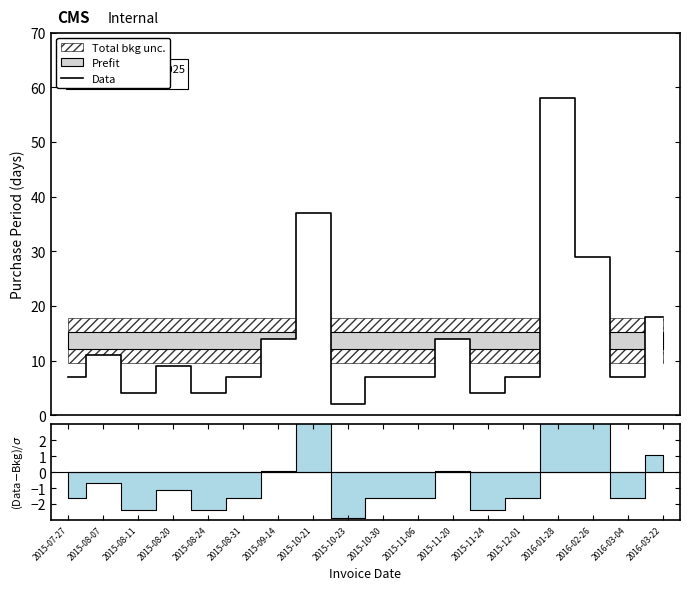

What is the change in value from 2015-08-31 to 2015-11-24?

-3